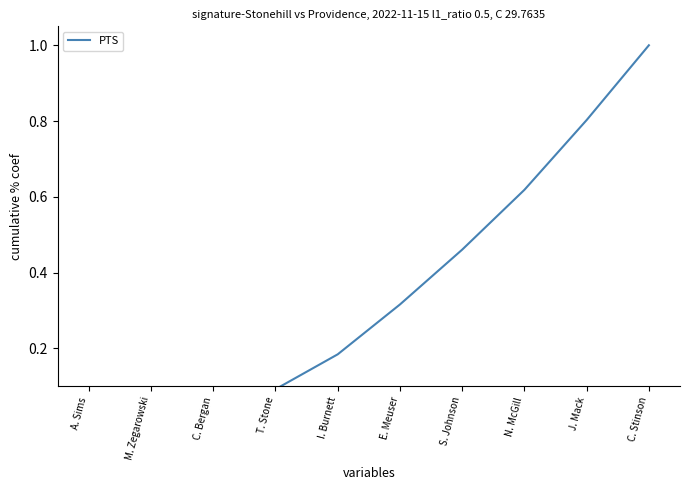

What position from the right is C. Stinson?

1